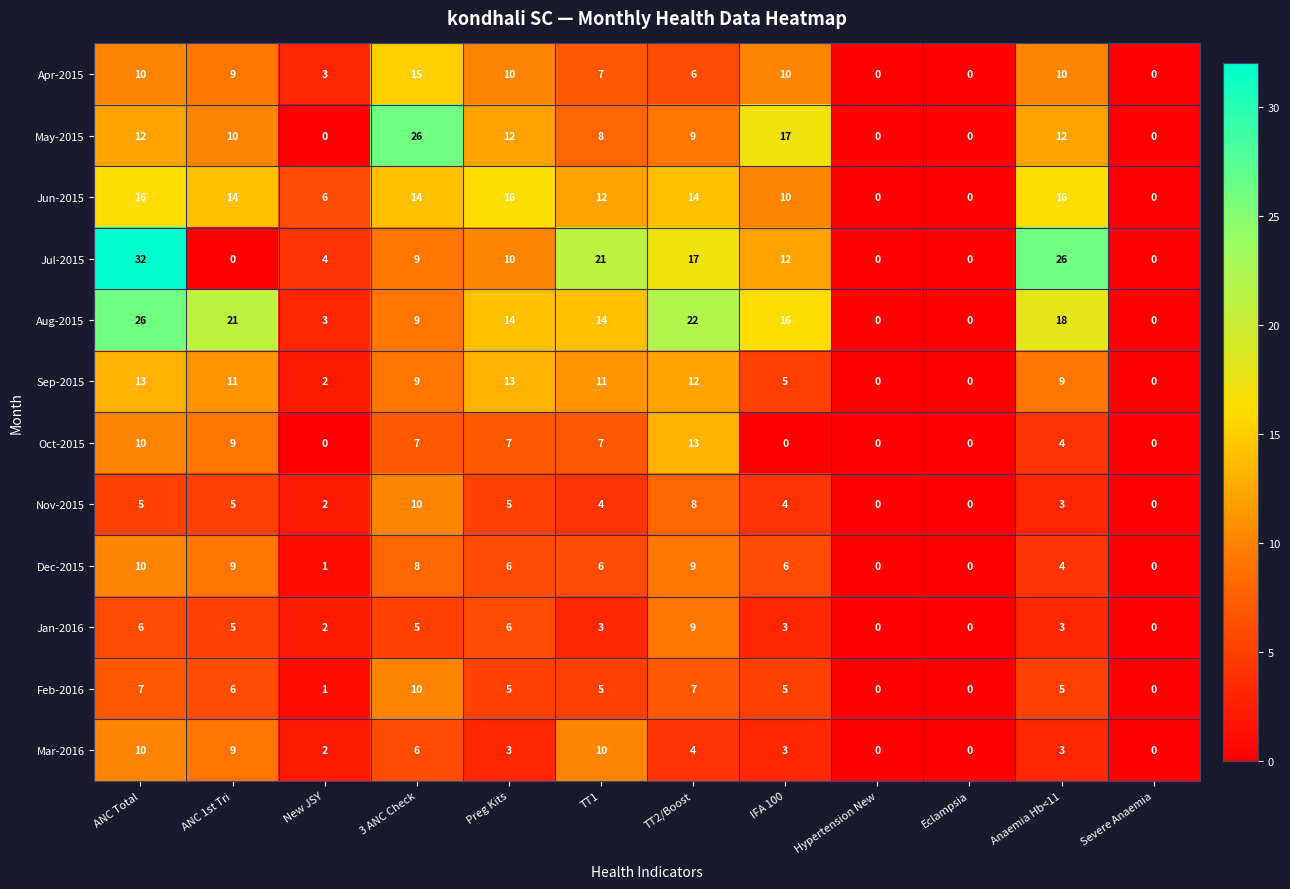

At which label does Jun-2015 first exceed 14?

ANC Total